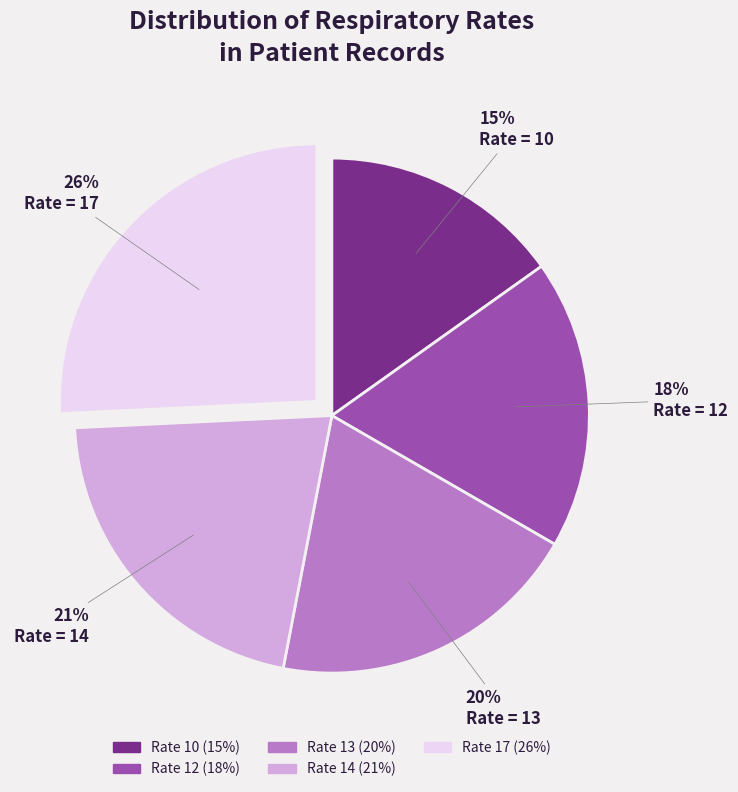

To the nearest percent, what is the difference between the largest and smallest slice percentages?

11%